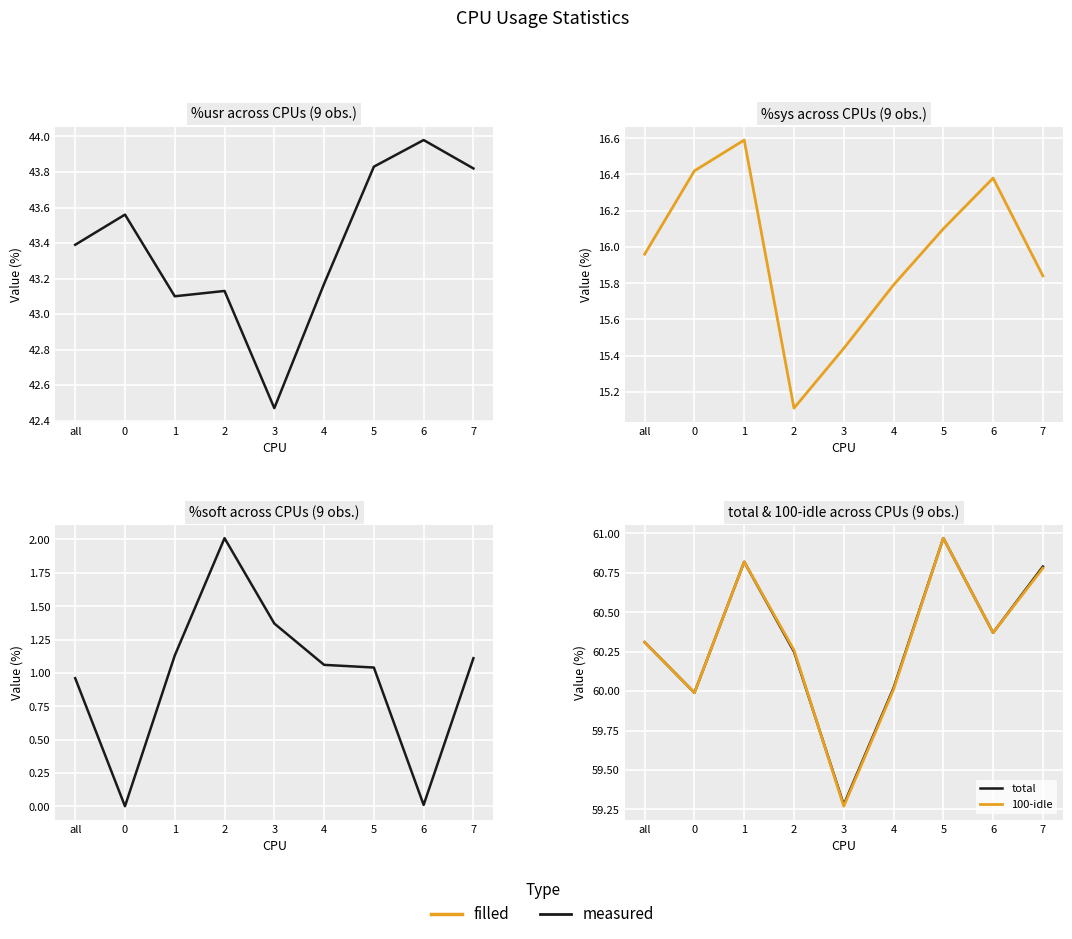

What is the maximum value shown in the chart?

61.0